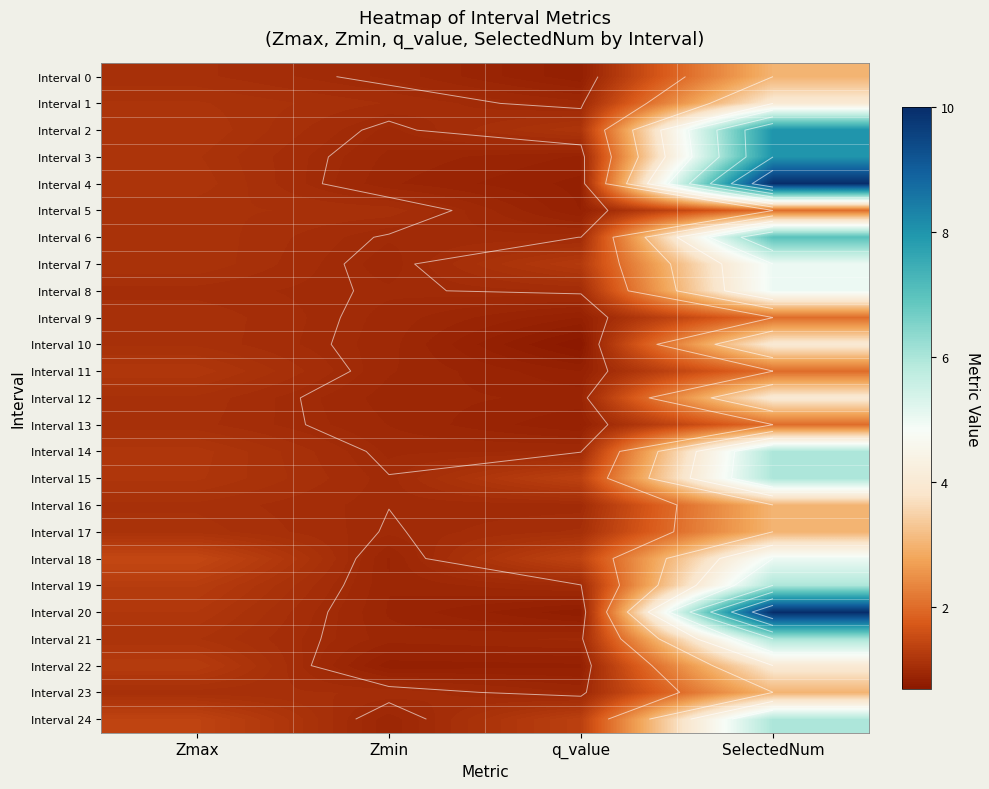

What is the difference between the highest and lowest values at Zmax?

0.4